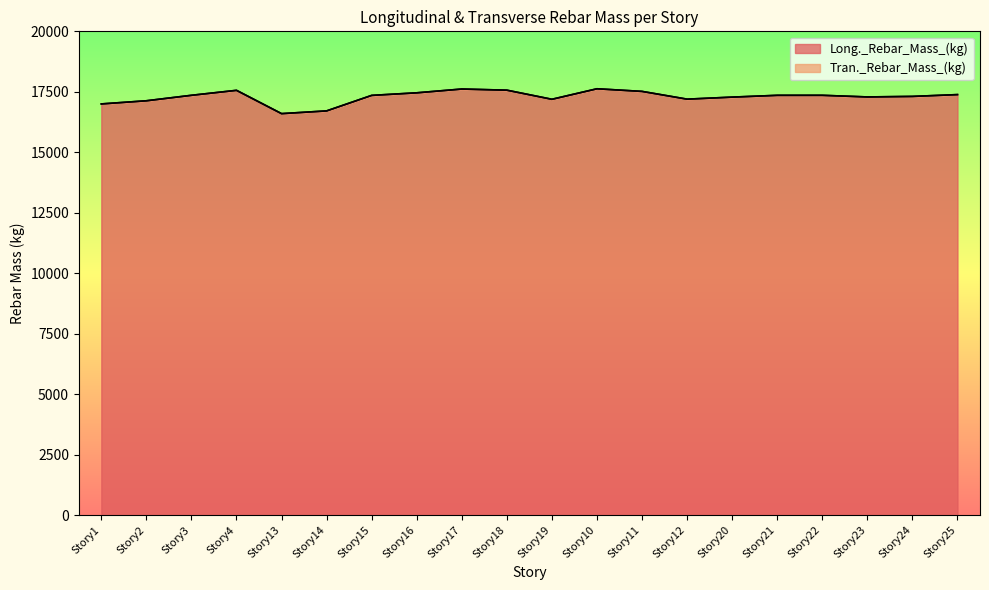

Rank the categories by value from highest to lowest.

Story10, Story17, Story18, Story4, Story11, Story16, Story25, Story3, Story22, Story21, Story15, Story24, Story23, Story20, Story12, Story19, Story2, Story1, Story14, Story13